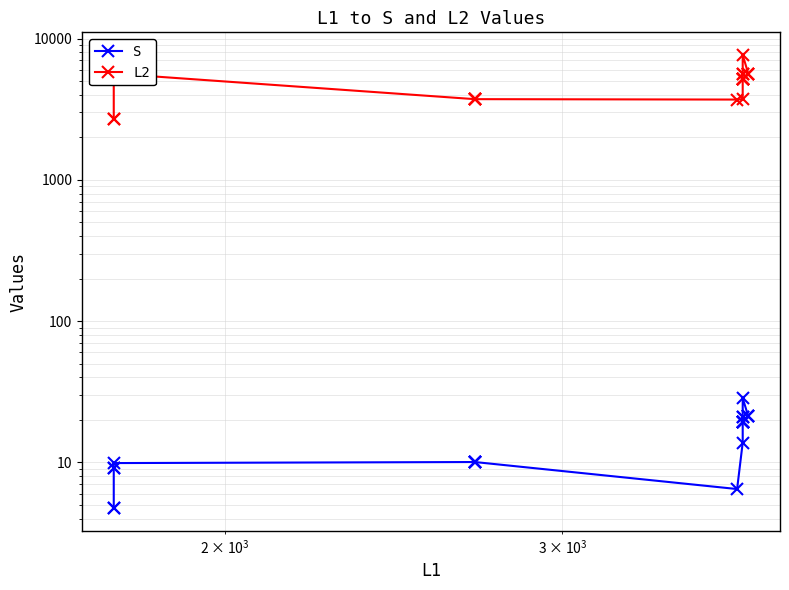

True or false: L2 and S intersect in this chart.

False